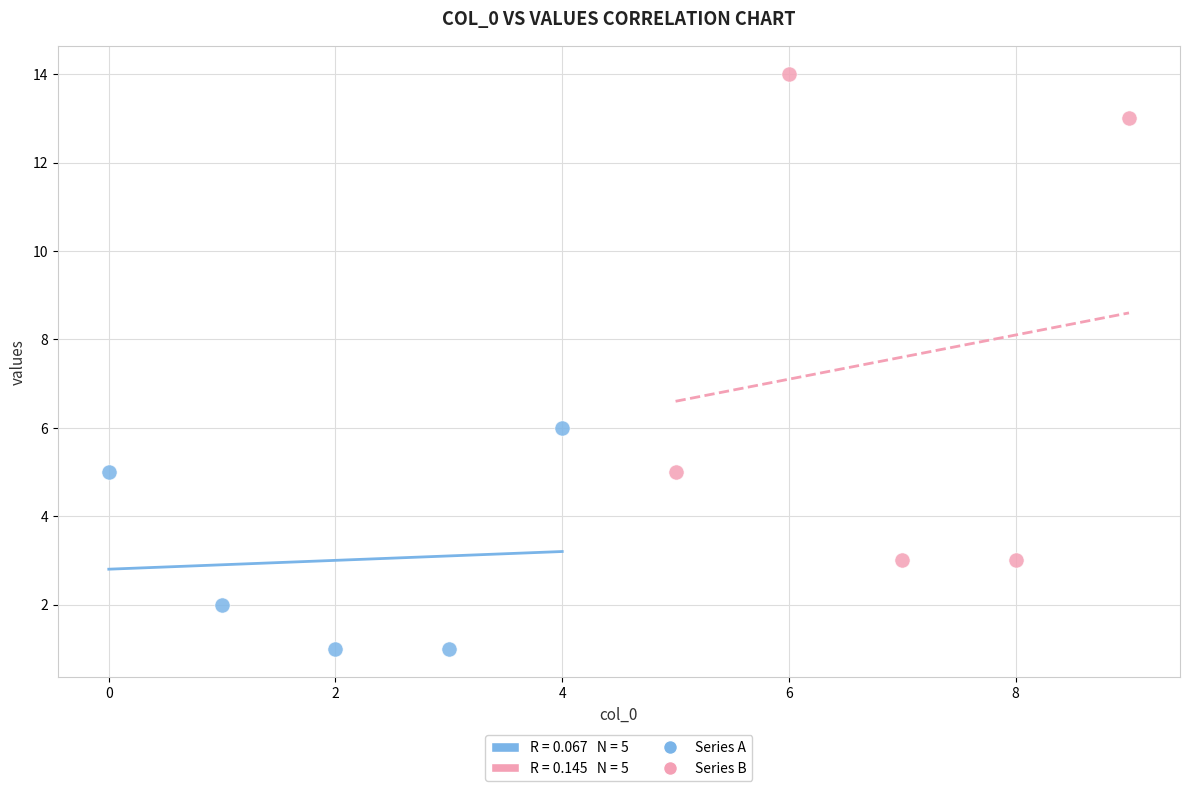

Which series contains the highest Y value?

Series B